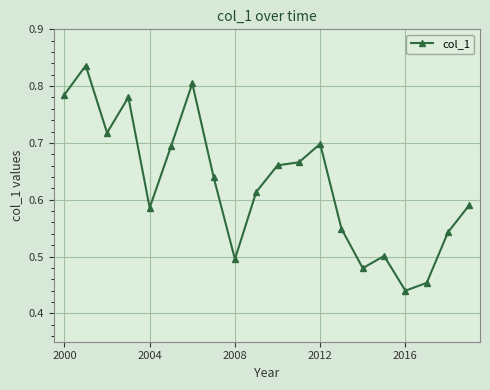

What is the sum of all values?

12.5